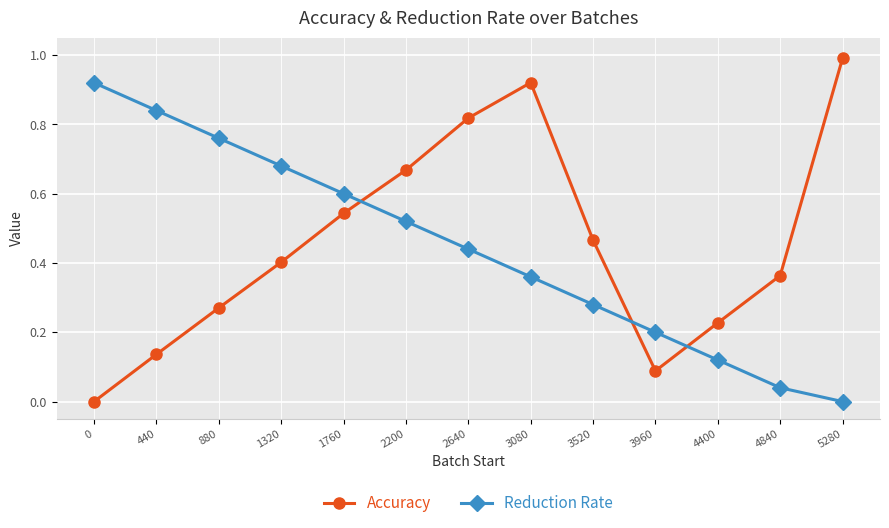

Which category has the lowest value in the Reduction Rate series?

5280